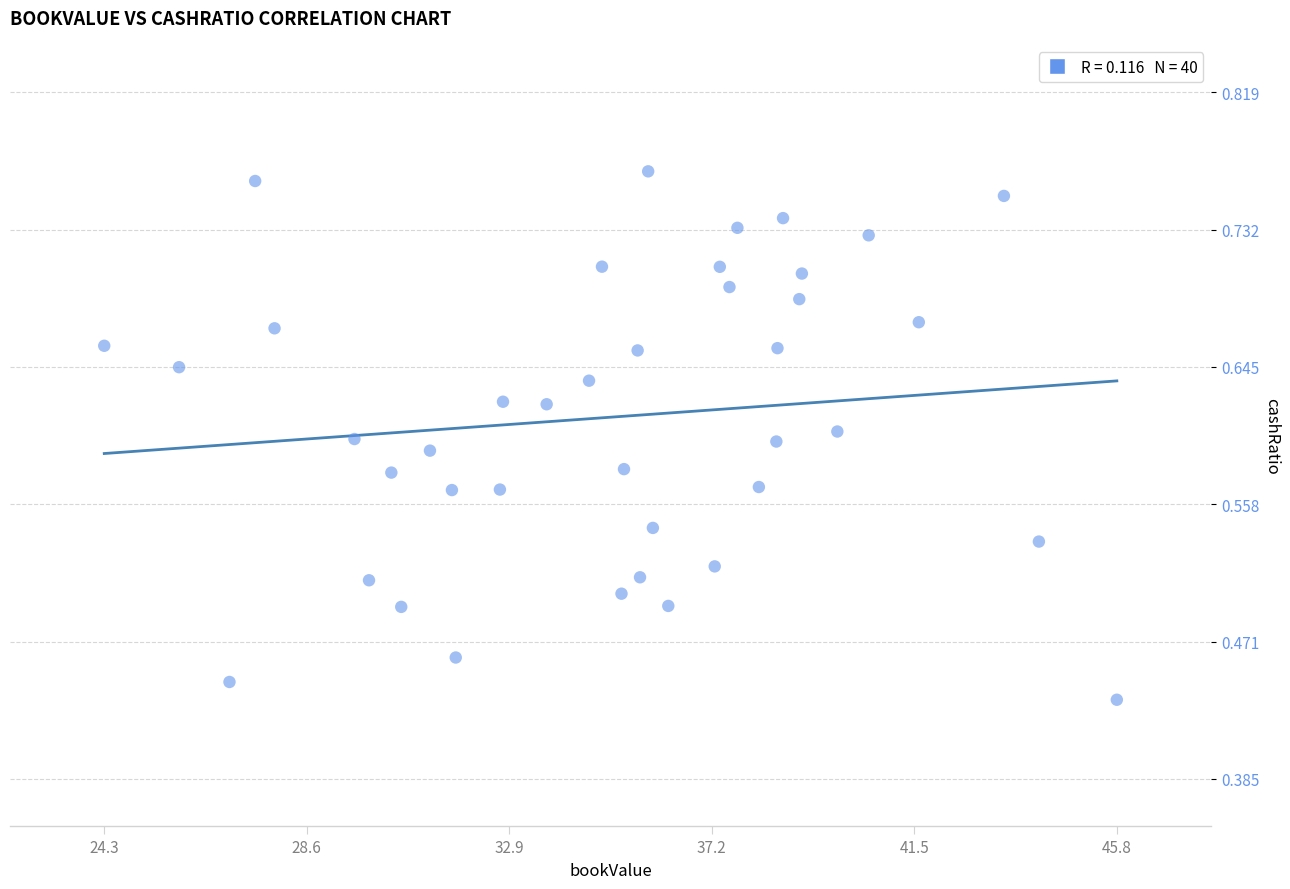

What is the range of X values (max minus min)?

21.5